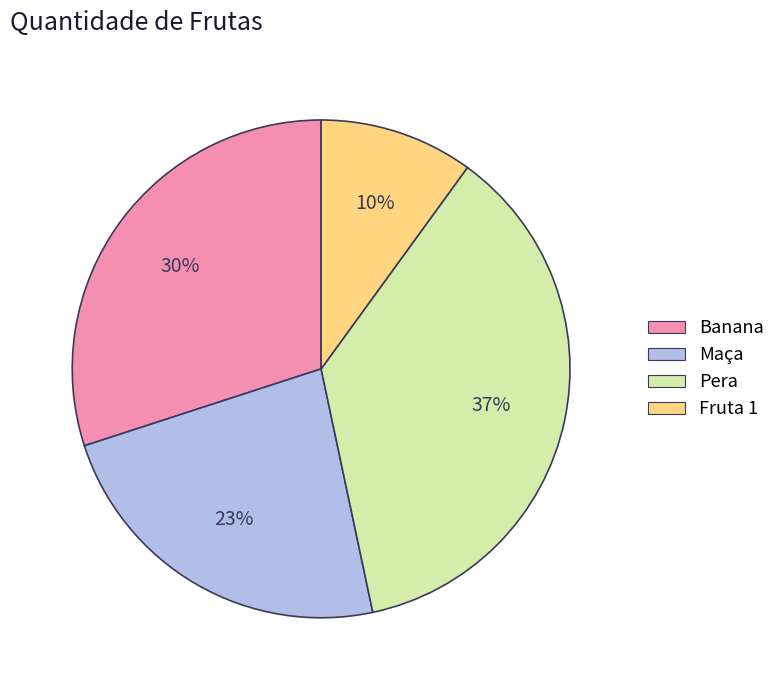

Is there a majority slice in this chart?

No